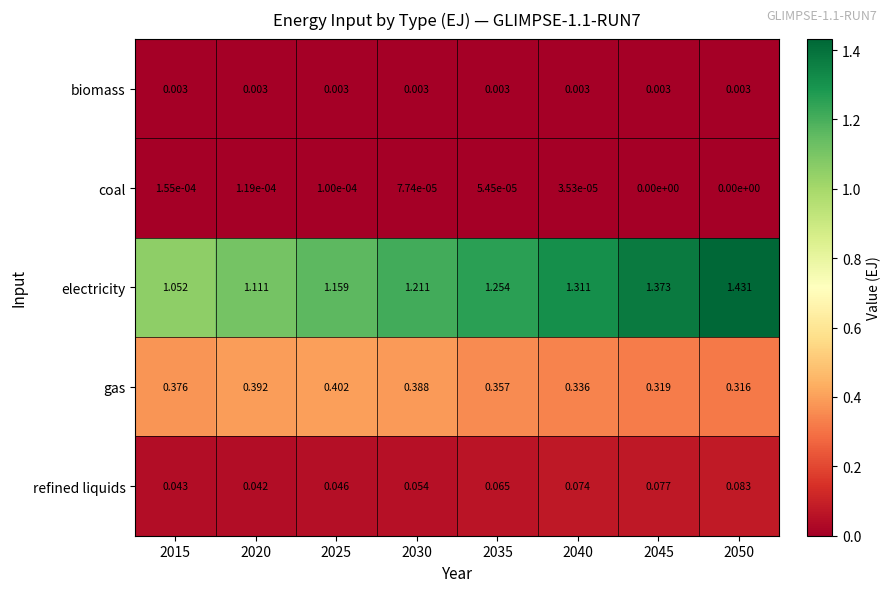

At which category is the sum across all series the highest?

2050